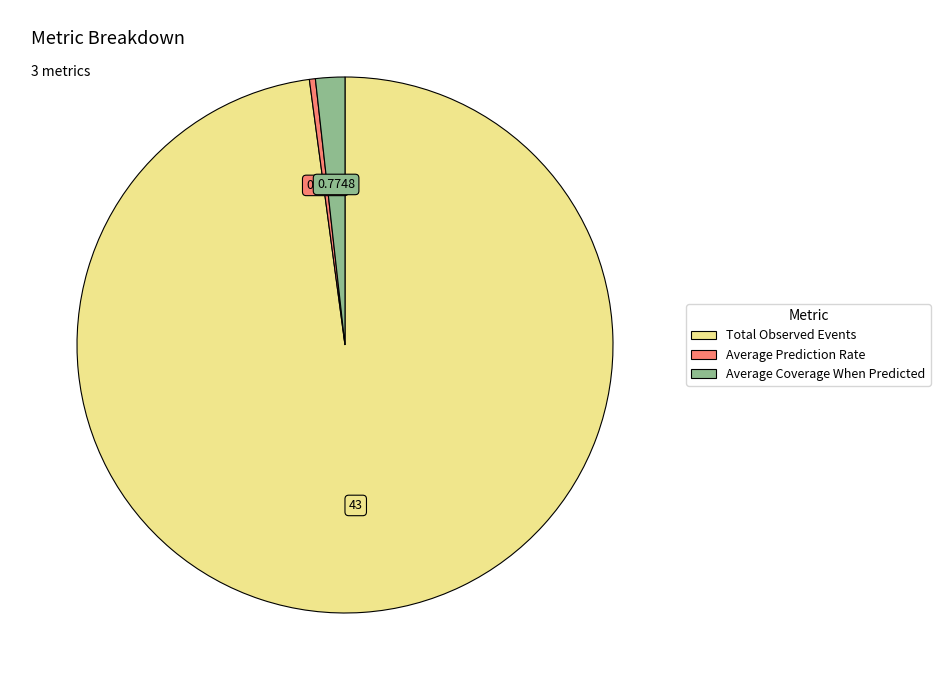

How many slices are in this pie chart?

3